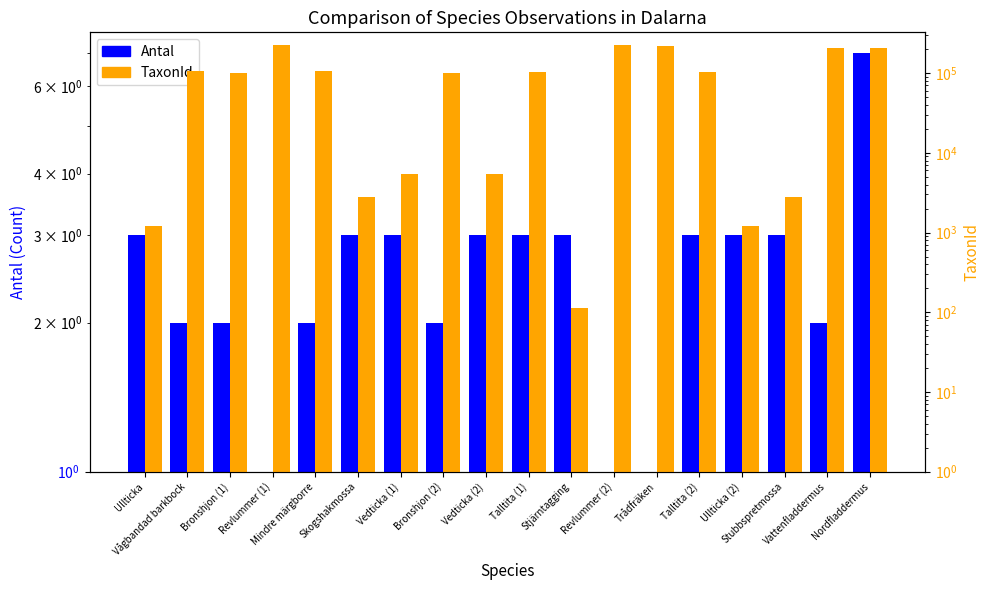

What is the average value of the Antal series?

3